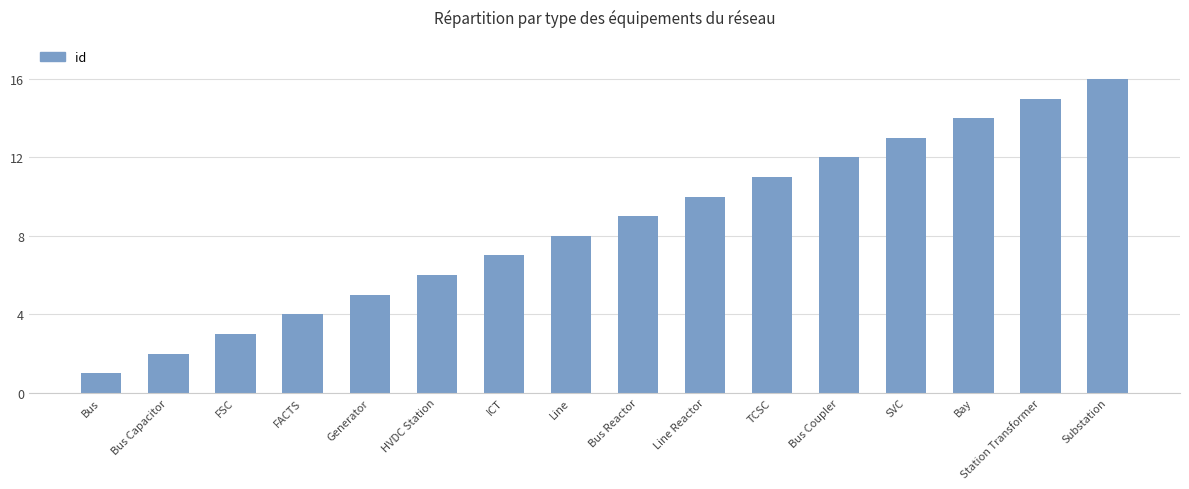

What is the difference between the maximum and minimum values?

15